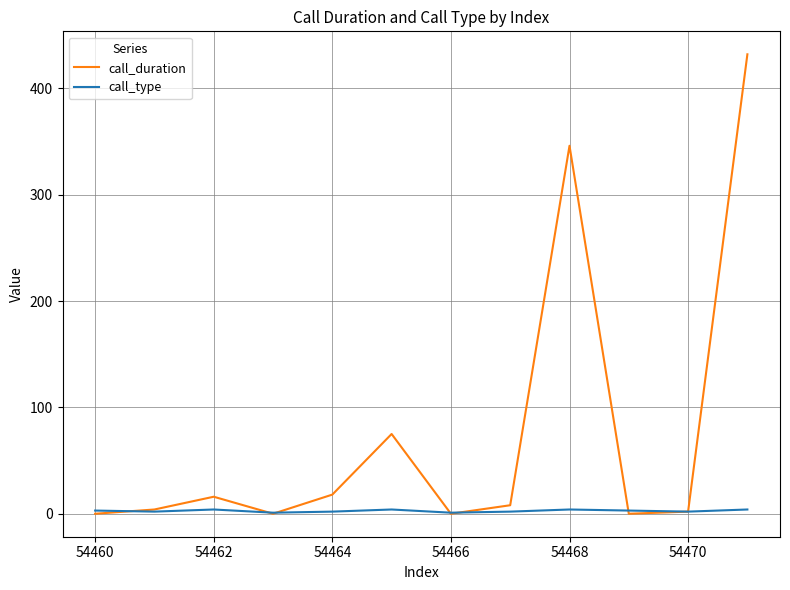

Which series has the largest total across all categories?

call_duration